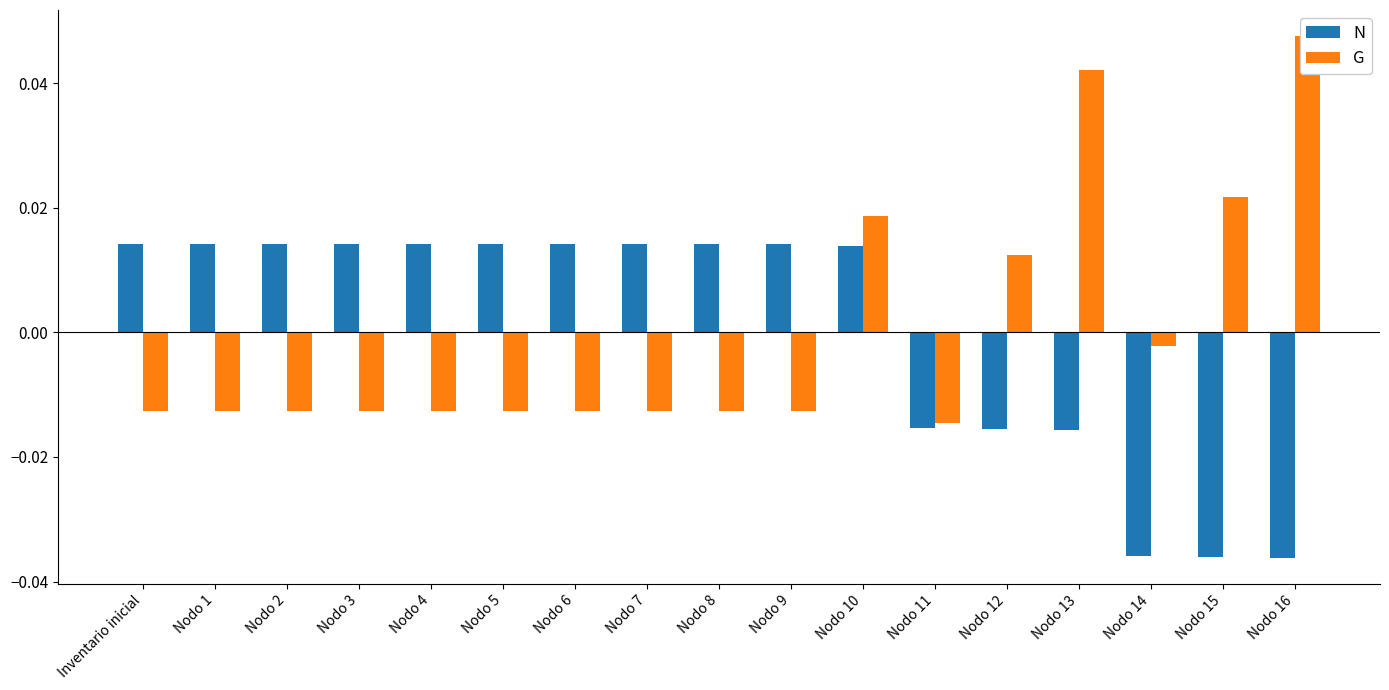

Between Nodo 6 and Nodo 7, which series saw the biggest shift?

N